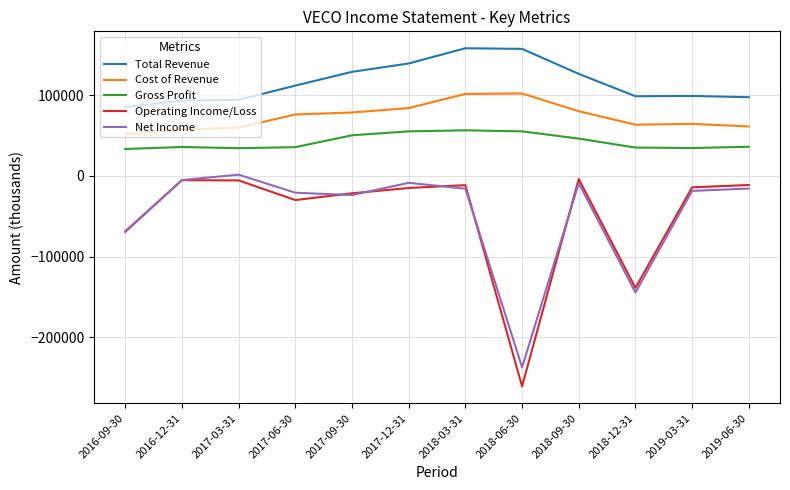

What is the total value across all series at 2018-06-30?

-183200